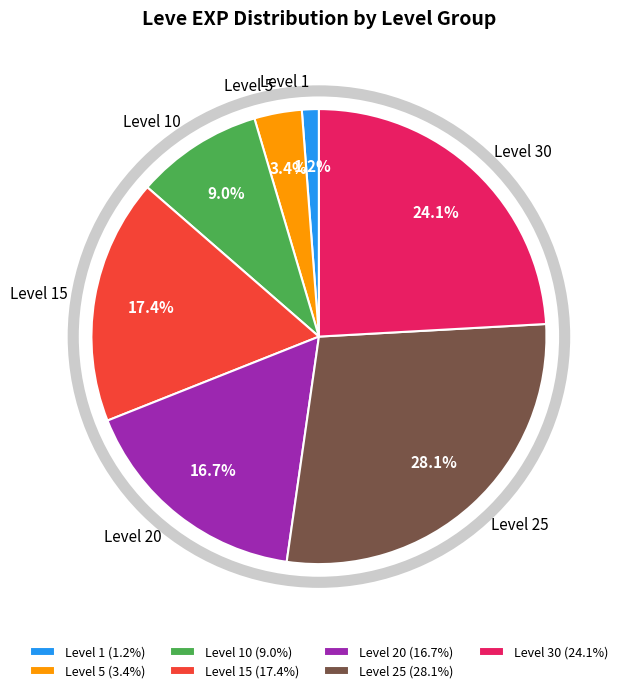

To the nearest percent, what is the difference between the largest and smallest slice percentages?

27%